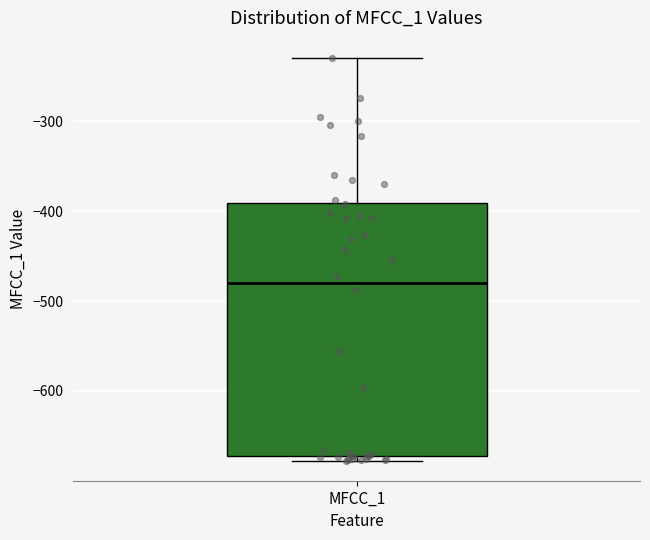

Read this box plot against the y-axis: the position of the median line, the range covered by the box, and the ends of both whiskers. The values are not printed on the chart, so give them approximately, as read against the axis.

median -480, box -670 to -390, whiskers -680 to -230